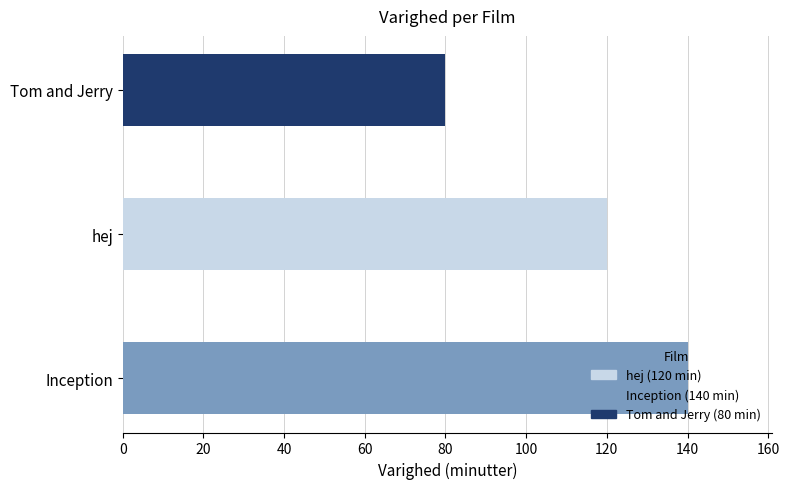

How many bars are there in total?

3